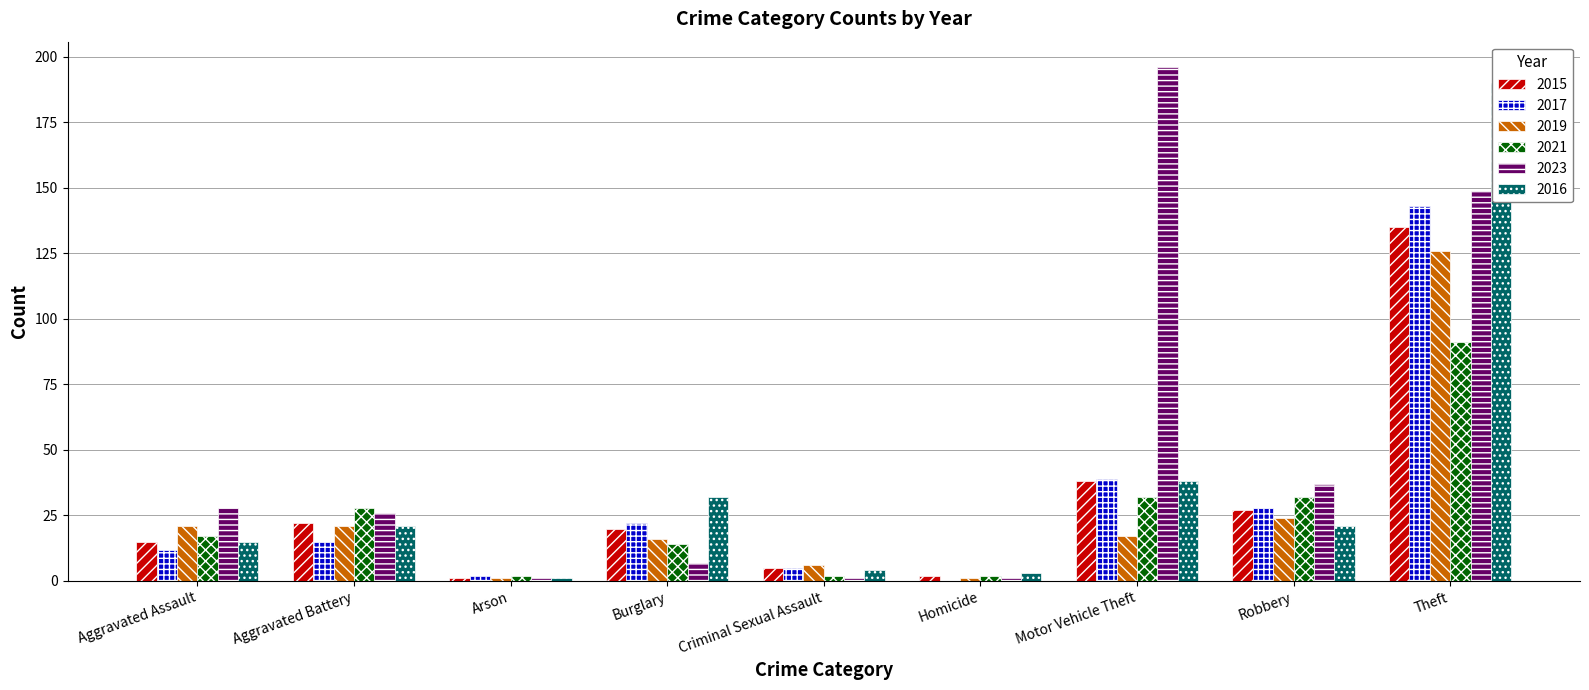

Which series changed the most between Burglary and Robbery?

2023